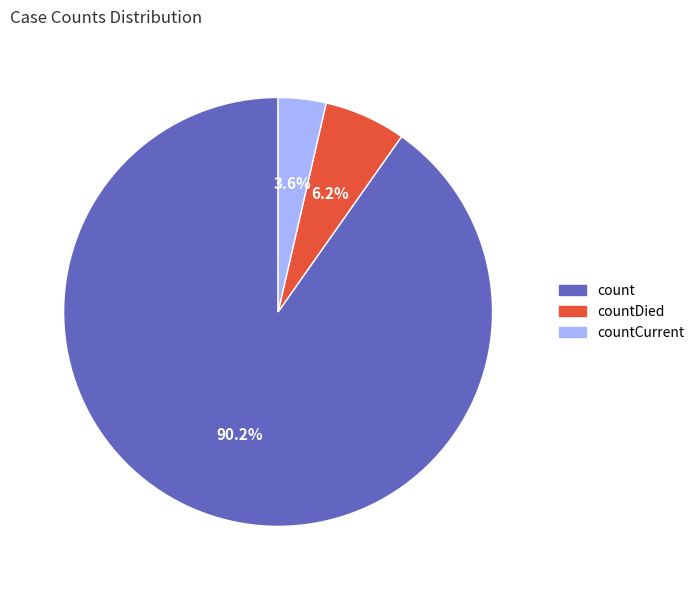

Which category has the smallest portion of the pie?

countCurrent